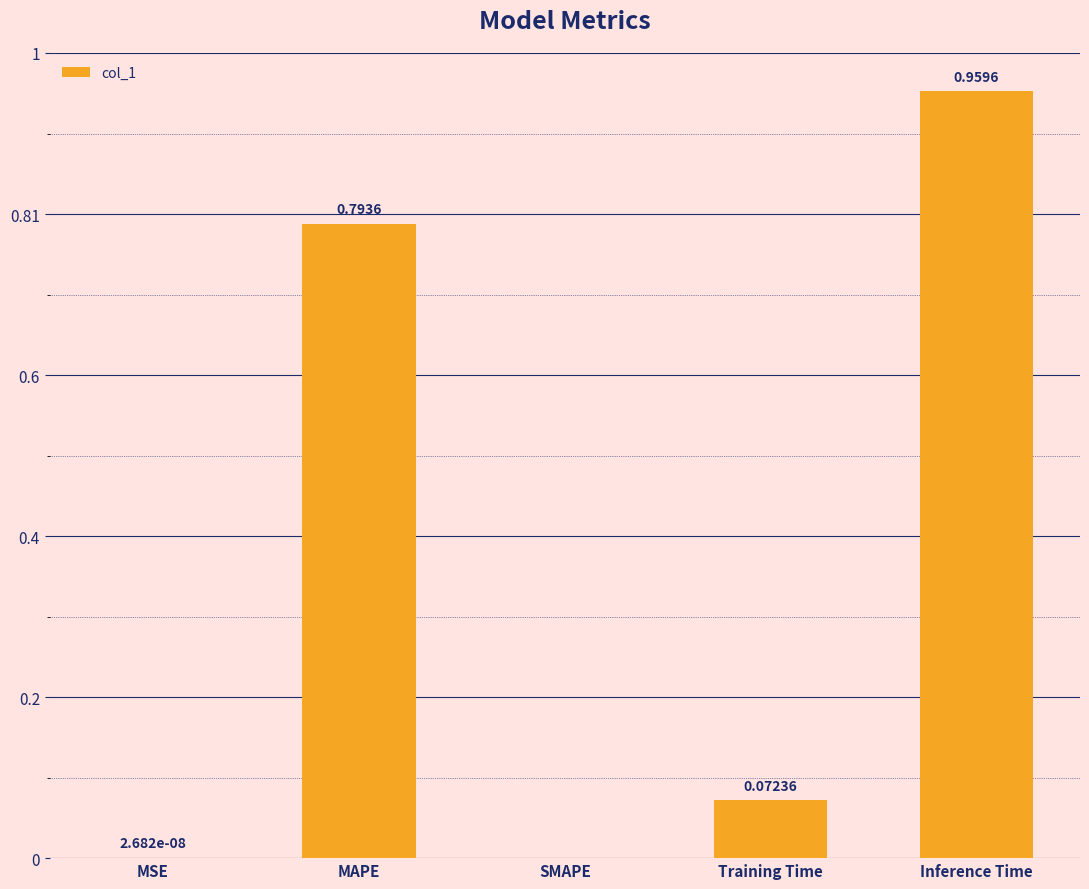

What is the change in value from SMAPE to Training Time?

+0.1